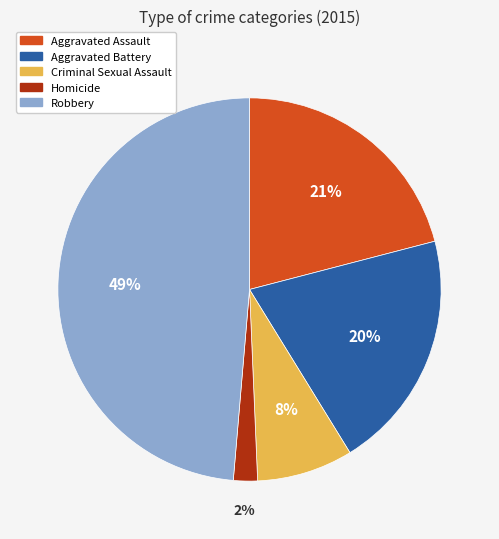

To the nearest percent, what percentage of the pie is Aggravated Assault?

21%